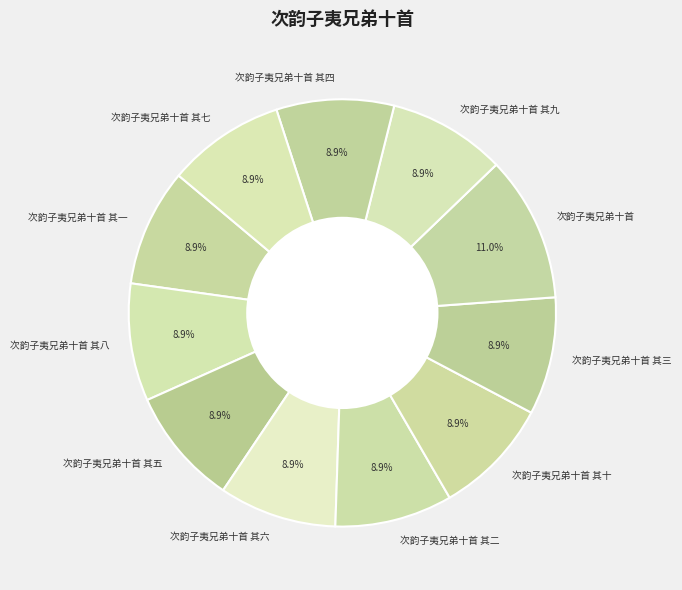

Which category has the biggest portion of the pie?

次韵子夷兄弟十首